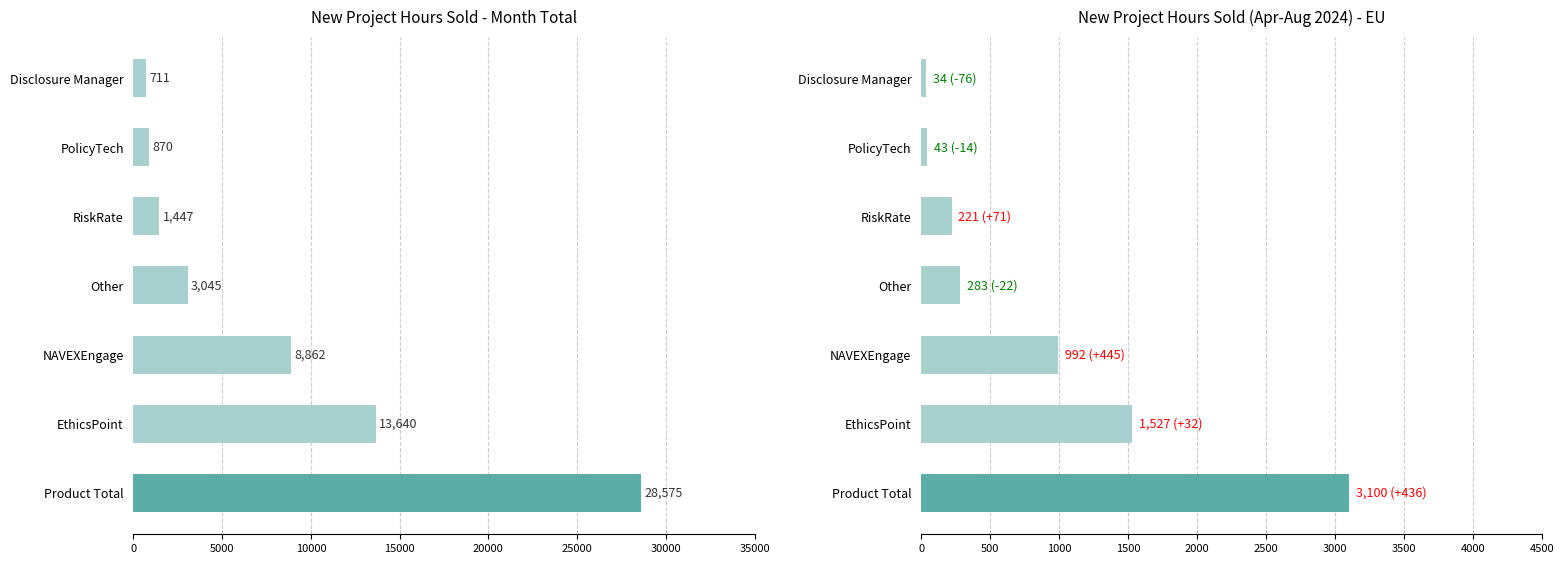

Is it true that Apr 2024 equals 1559 at NAVEXEngage?

False